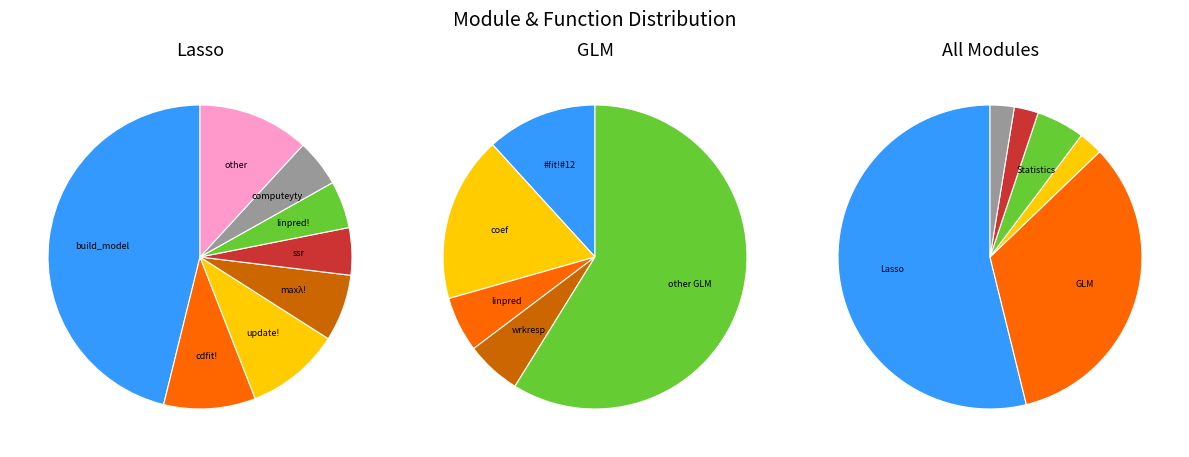

What is the change in value from GLM to Other?

-12